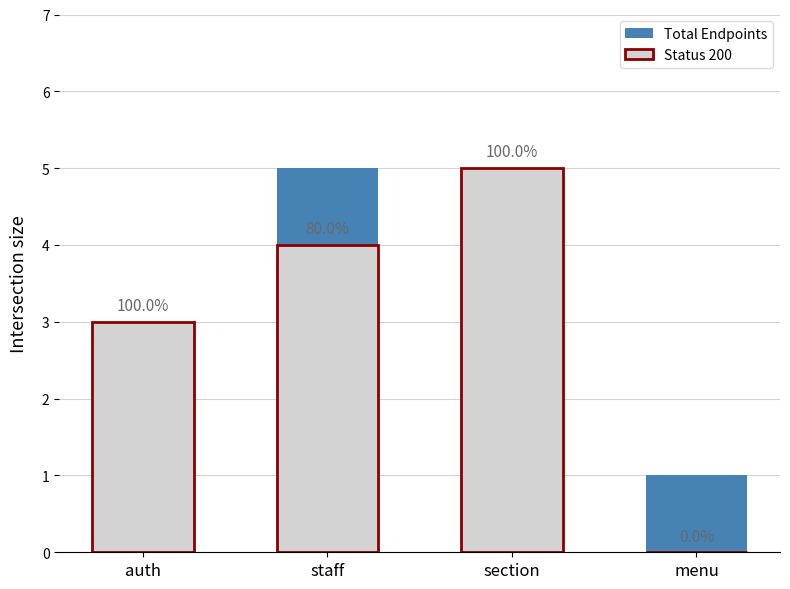

What is the difference between the Total Endpoints values at auth and staff?

2